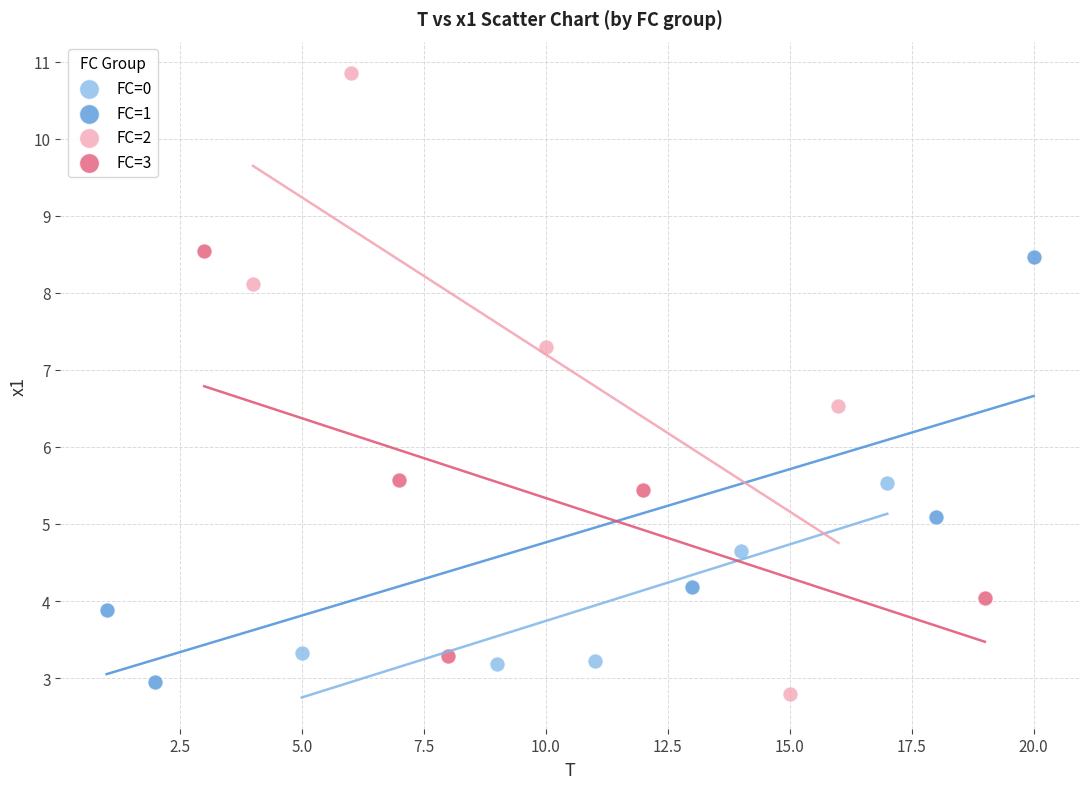

Which series has the largest Y range (max minus min)?

FC=2